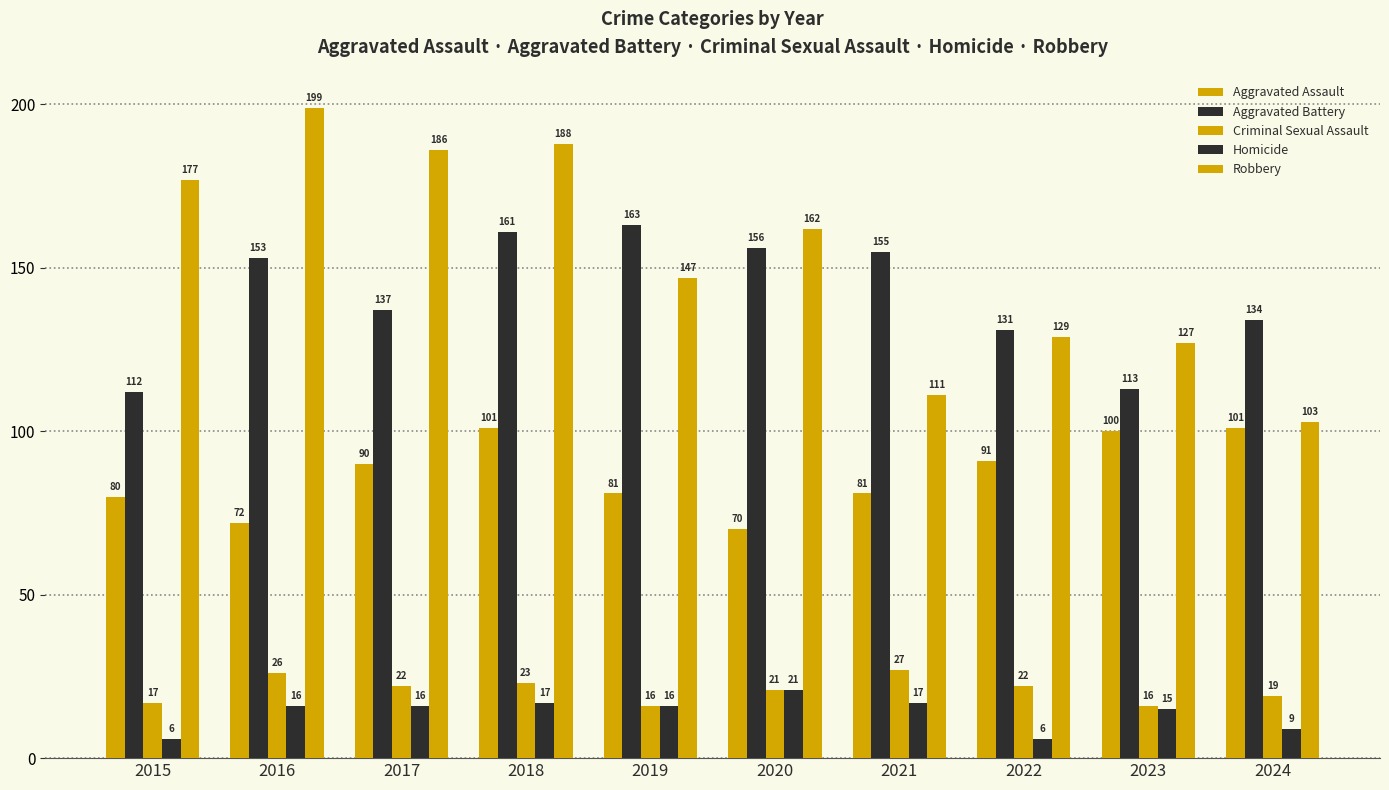

How many bars are there in each group?

5